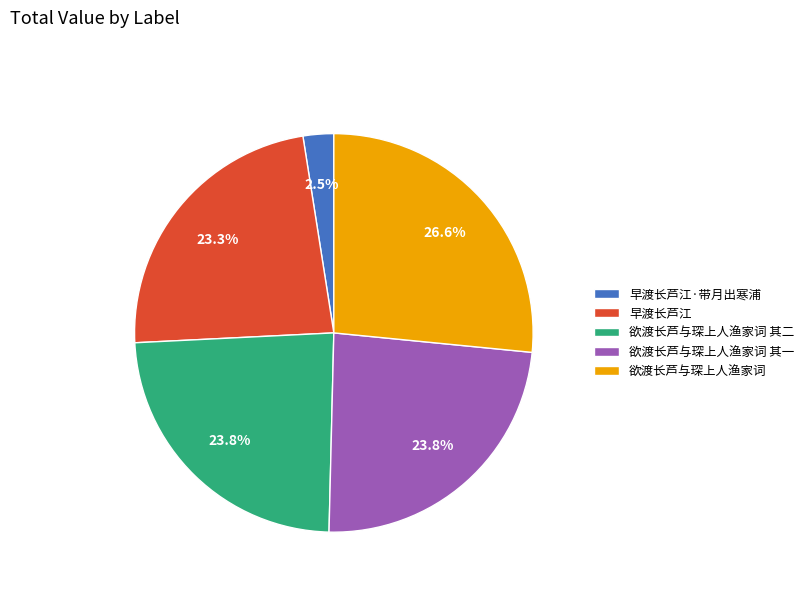

Combined, do 欲渡长芦与琛上人渔家词 and 欲渡长芦与琛上人渔家词 其二 account for over 50%?

Yes